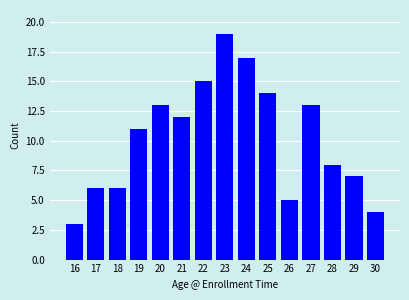

What is the difference between the values at 16 and 27?

10